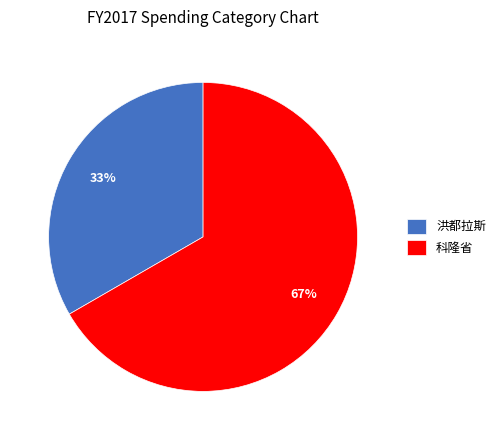

Which has a higher value, 洪都拉斯 or 科隆省?

科隆省